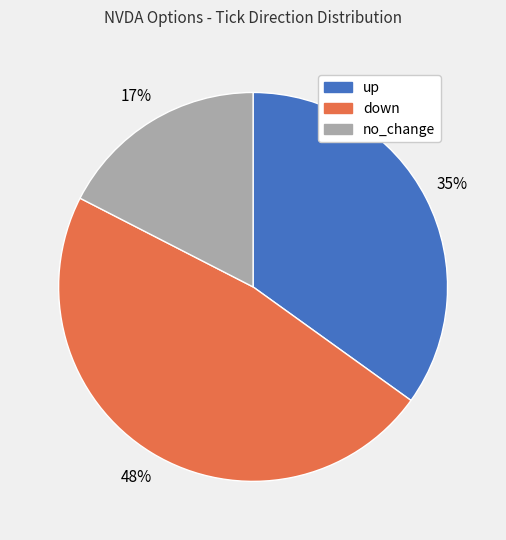

To the nearest percent, what is the average slice percentage?

33%